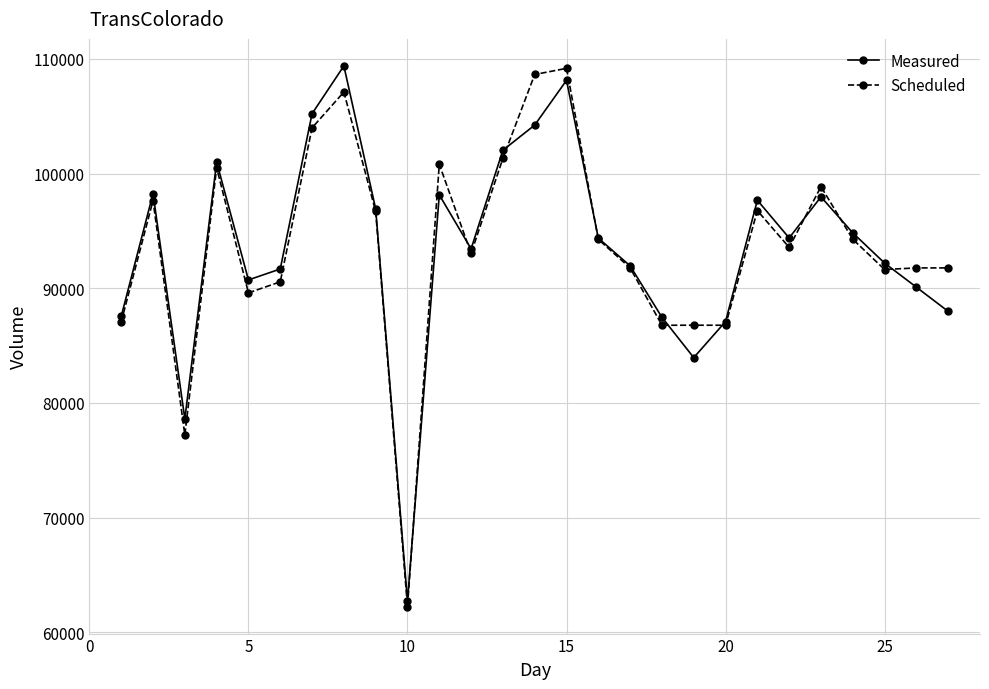

True or false: Scheduled has more than 0 points higher than both neighbors.

True